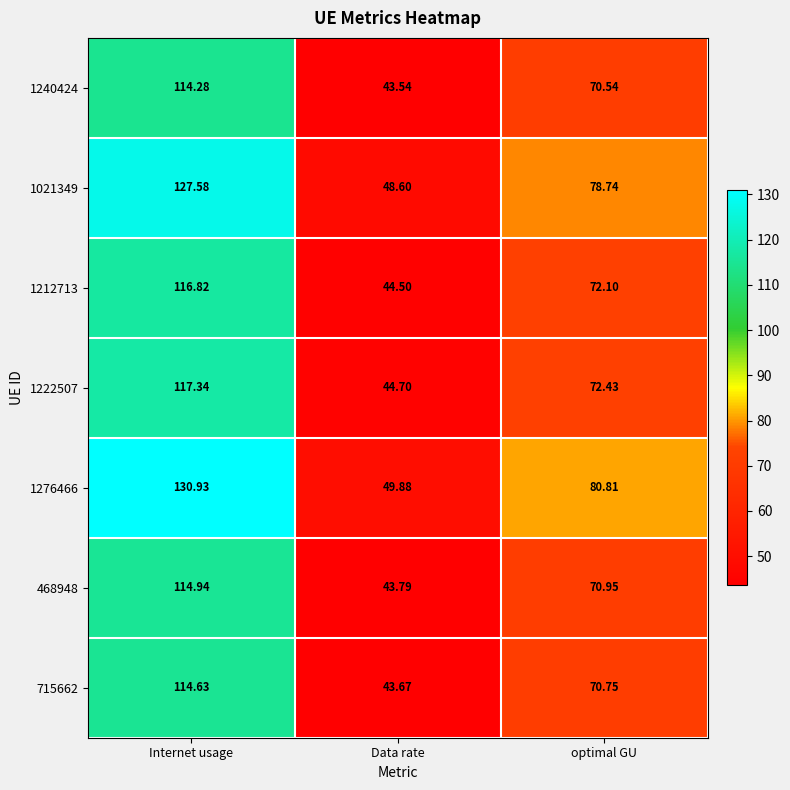

Where does the 1276466 series first go above 80?

Internet usage